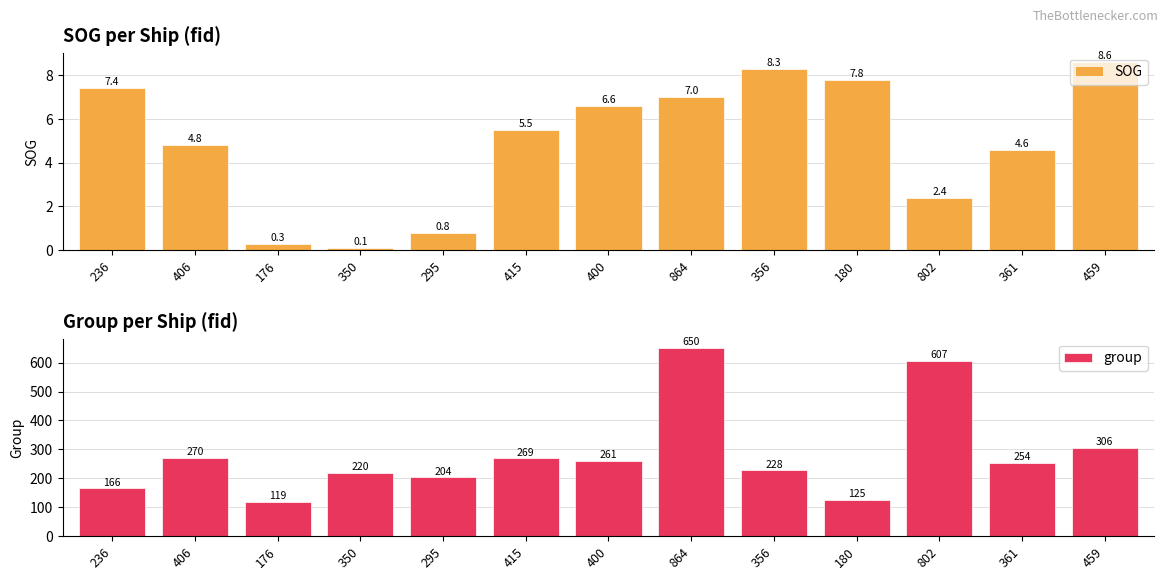

What is the difference between the maximum and second lowest values in the SOG series?

8.3